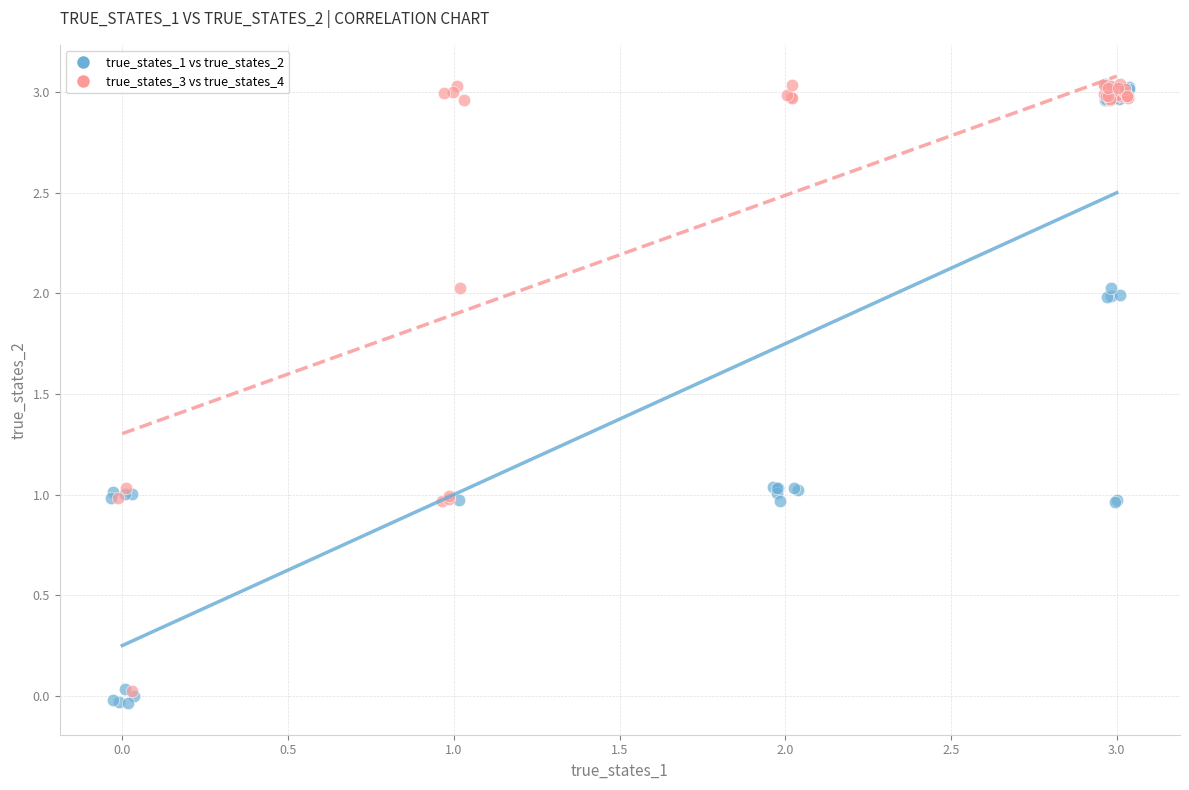

Which series has the widest spread of Y values?

true_states_1 vs true_states_2